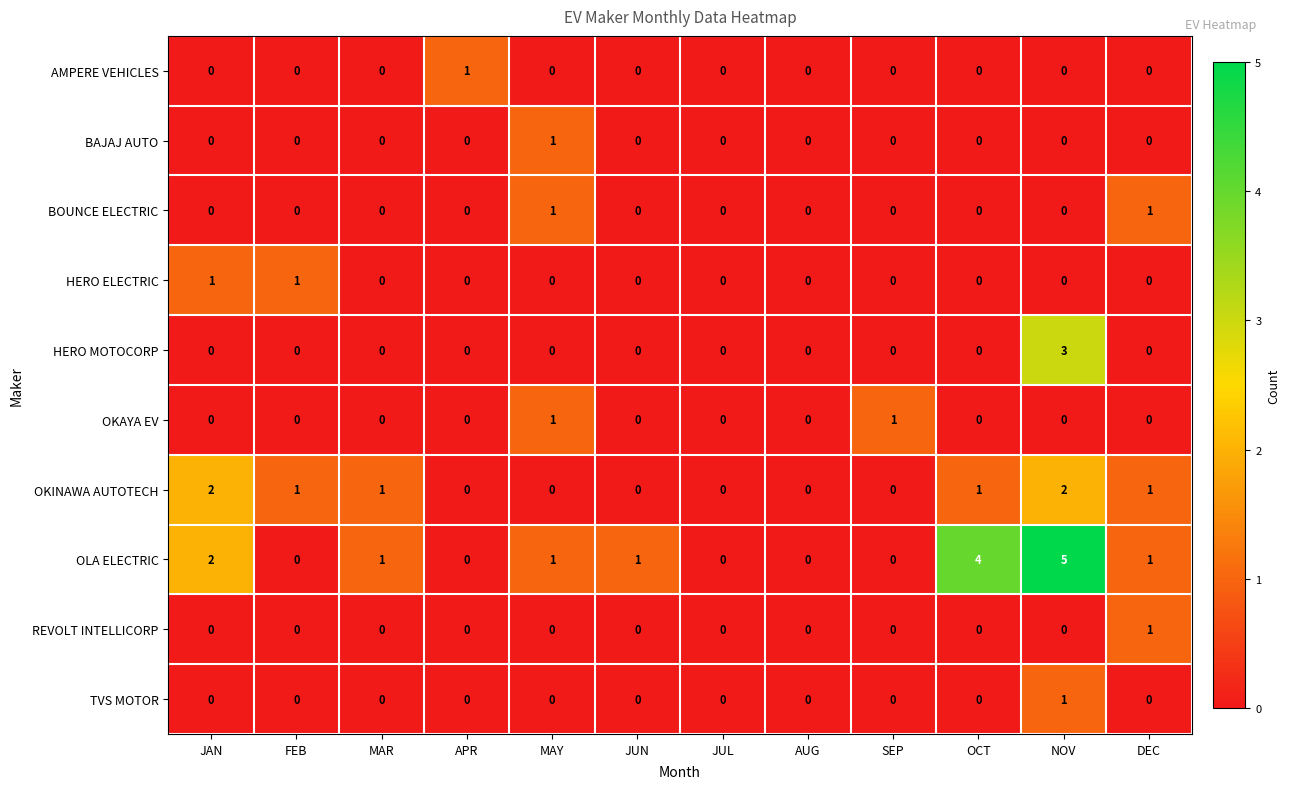

The value of HERO MOTOCORP at JAN is 0. True or false?

True